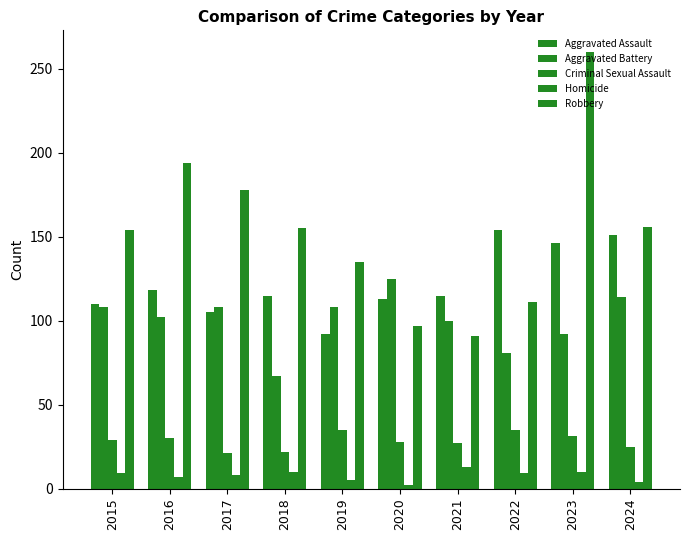

True or false: Homicide has a value of 4 at 2024.

True